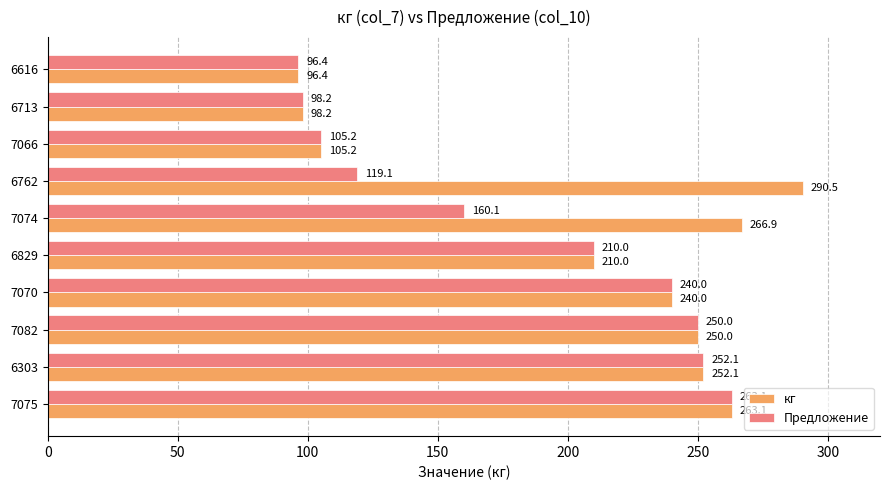

Rank the series by their maximum value, from highest to lowest.

кг, Предложение